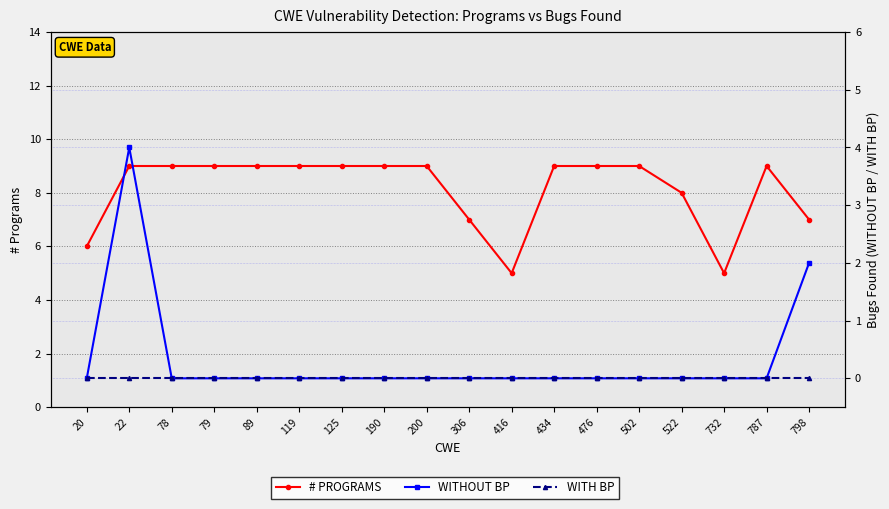

True or false: # PROGRAMS has a value of 9 at 190.

True